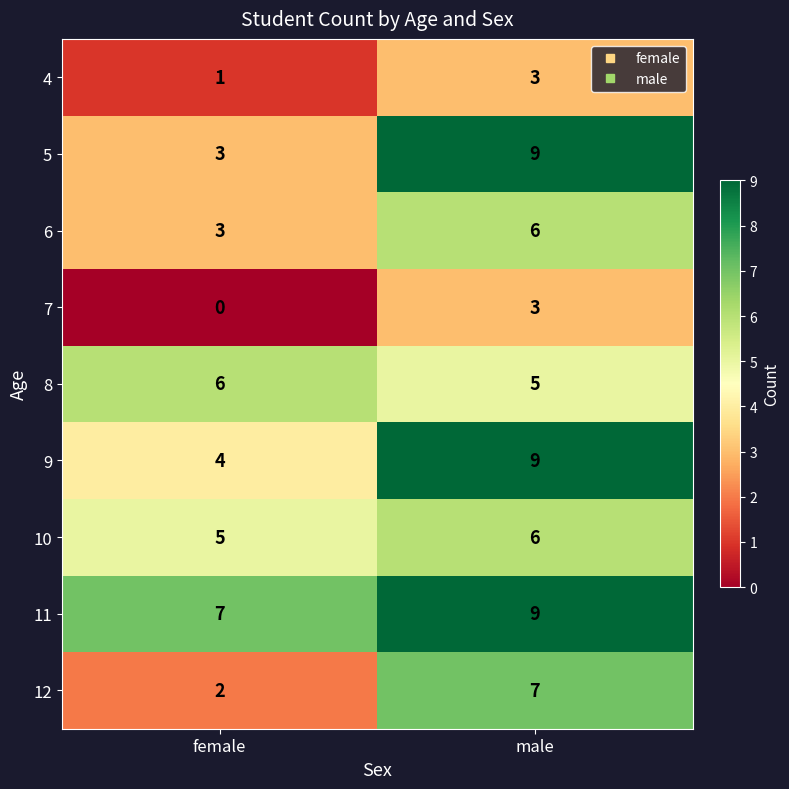

What is the difference between the maximum and minimum values in the 5 series?

6